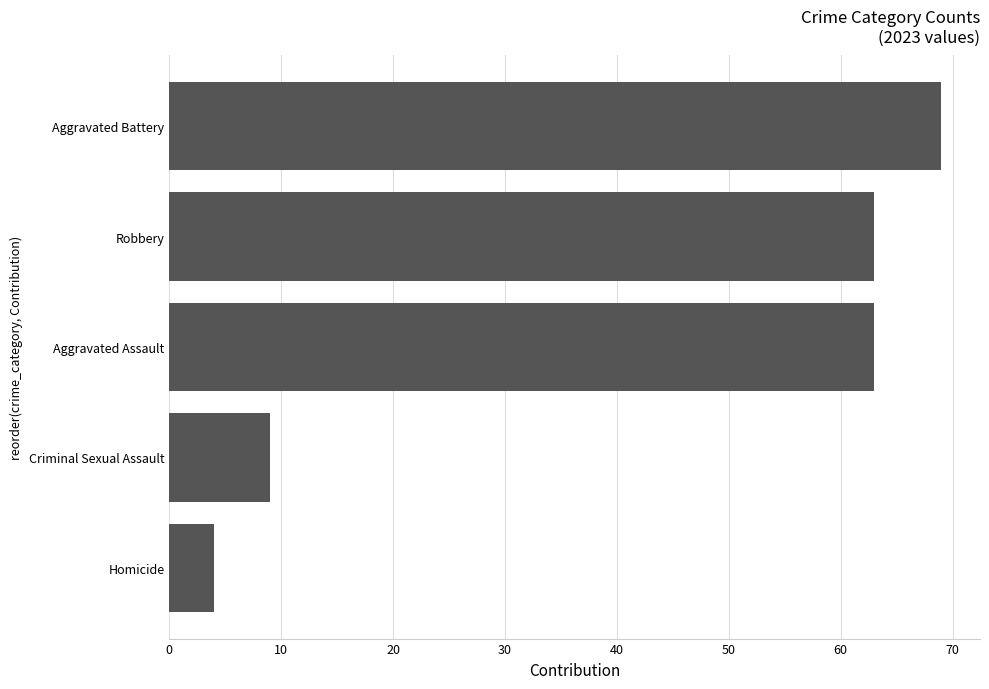

Between Homicide and Aggravated Battery, which is larger?

Aggravated Battery